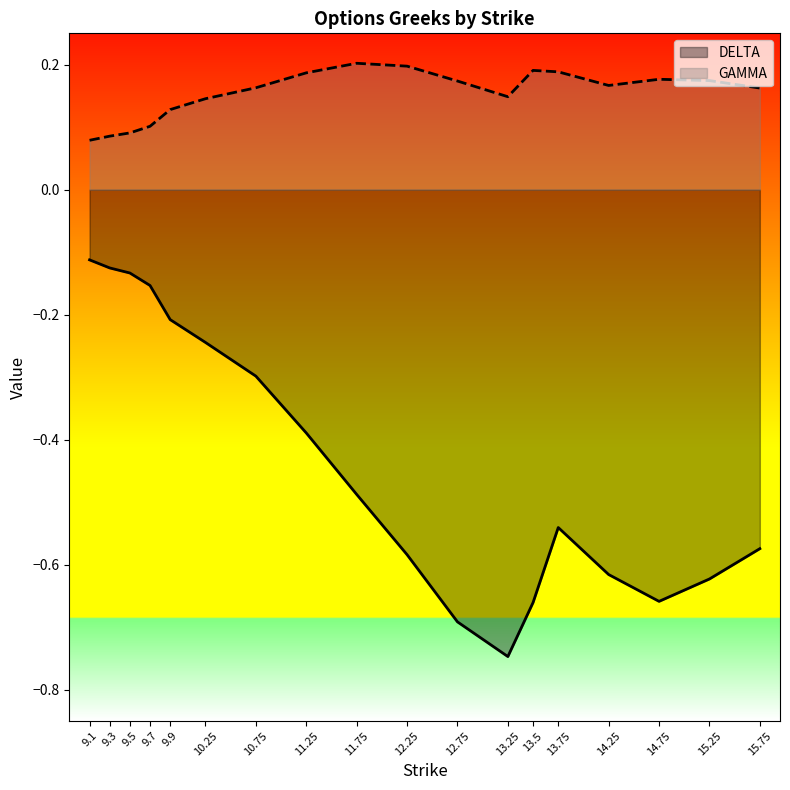

What is the minimum value for DELTA?

-0.7